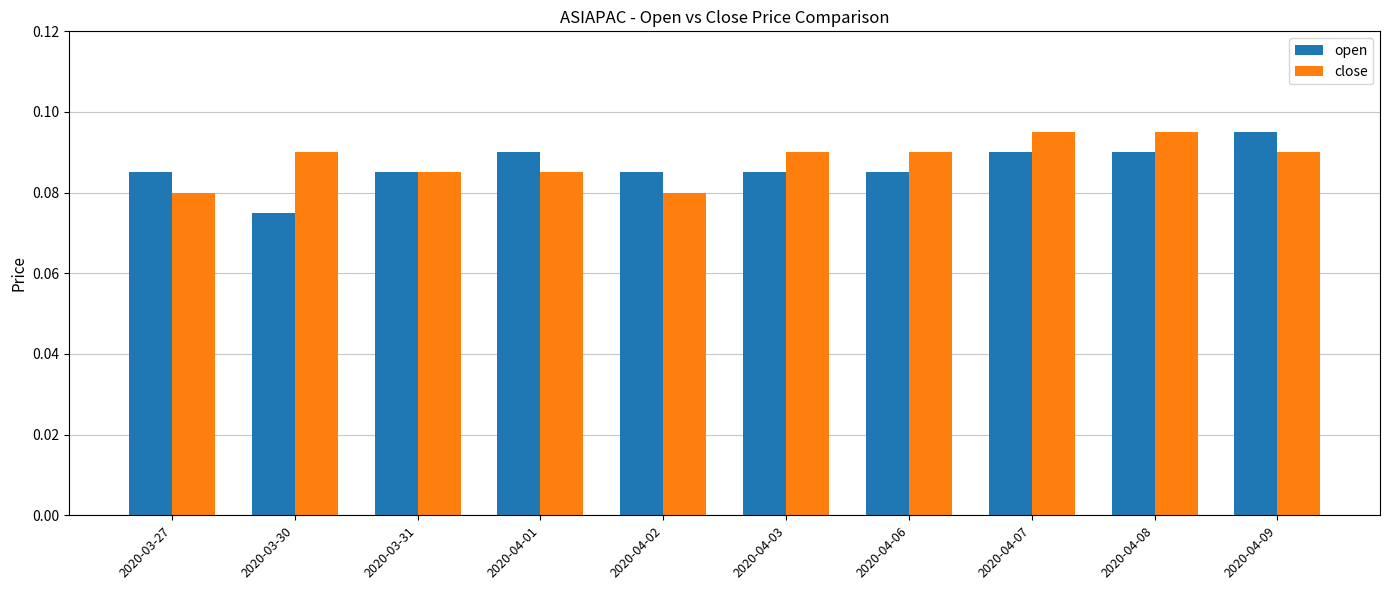

List the series in order of their overall mean, highest first.

close, open